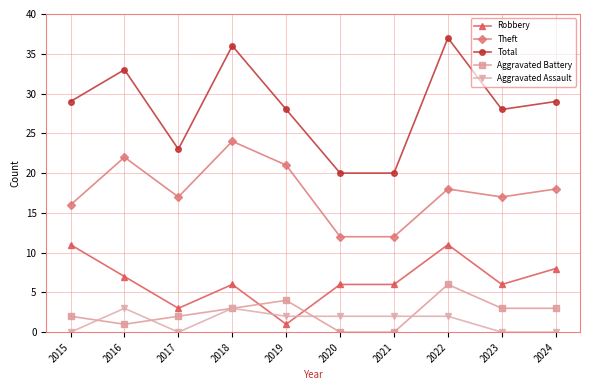

Reading left to right, what are all the values shown in this chart?

Robbery: 2015=11	2016=7	2017=3	2018=6	2019=1	2020=6	2021=6	2022=11	2023=6	2024=8
Theft: 2015=16	2016=22	2017=17	2018=24	2019=21	2020=12	2021=12	2022=18	2023=17	2024=18
Total: 2015=29	2016=33	2017=23	2018=36	2019=28	2020=20	2021=20	2022=37	2023=28	2024=29
Aggravated Battery: 2015=2	2016=1	2017=2	2018=3	2019=4	2020=0	2021=0	2022=6	2023=3	2024=3
Aggravated Assault: 2015=0	2016=3	2017=0	2018=3	2019=2	2020=2	2021=2	2022=2	2023=0	2024=0